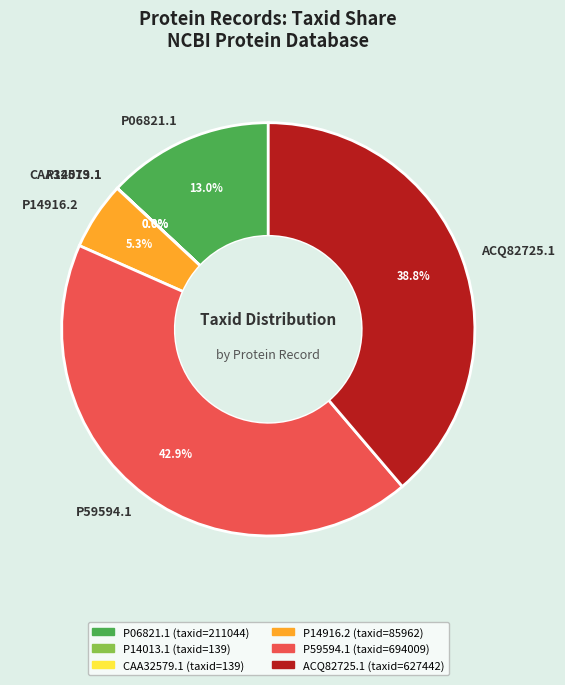

What is the largest slice in the pie chart?

P59594.1